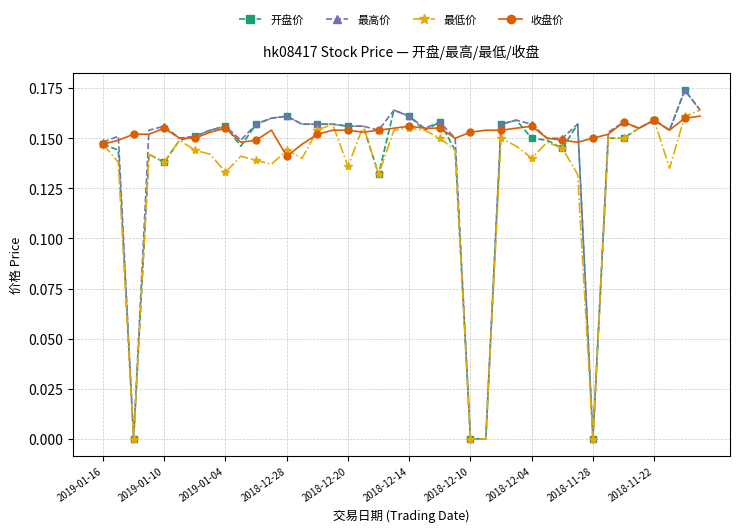

True or false: 开盘价 and 收盘价 intersect in this chart.

True